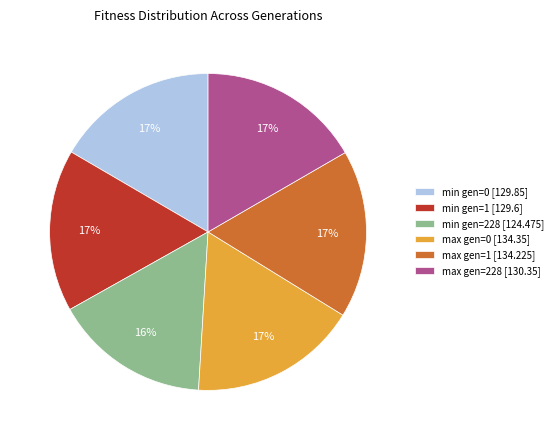

Which category has the smallest portion of the pie?

min gen=228 [124.475]